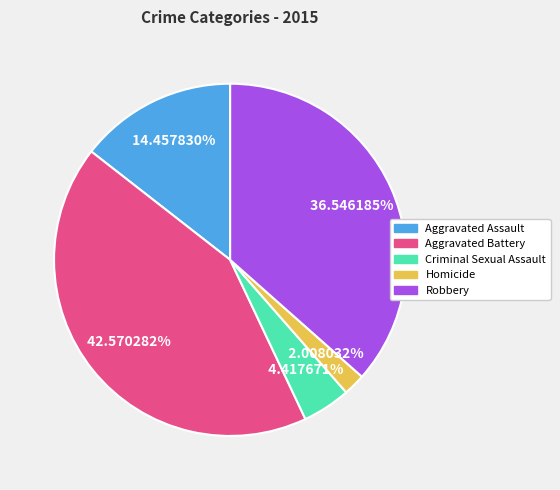

What is the ratio of the value at Homicide to the value at Robbery?

0.1